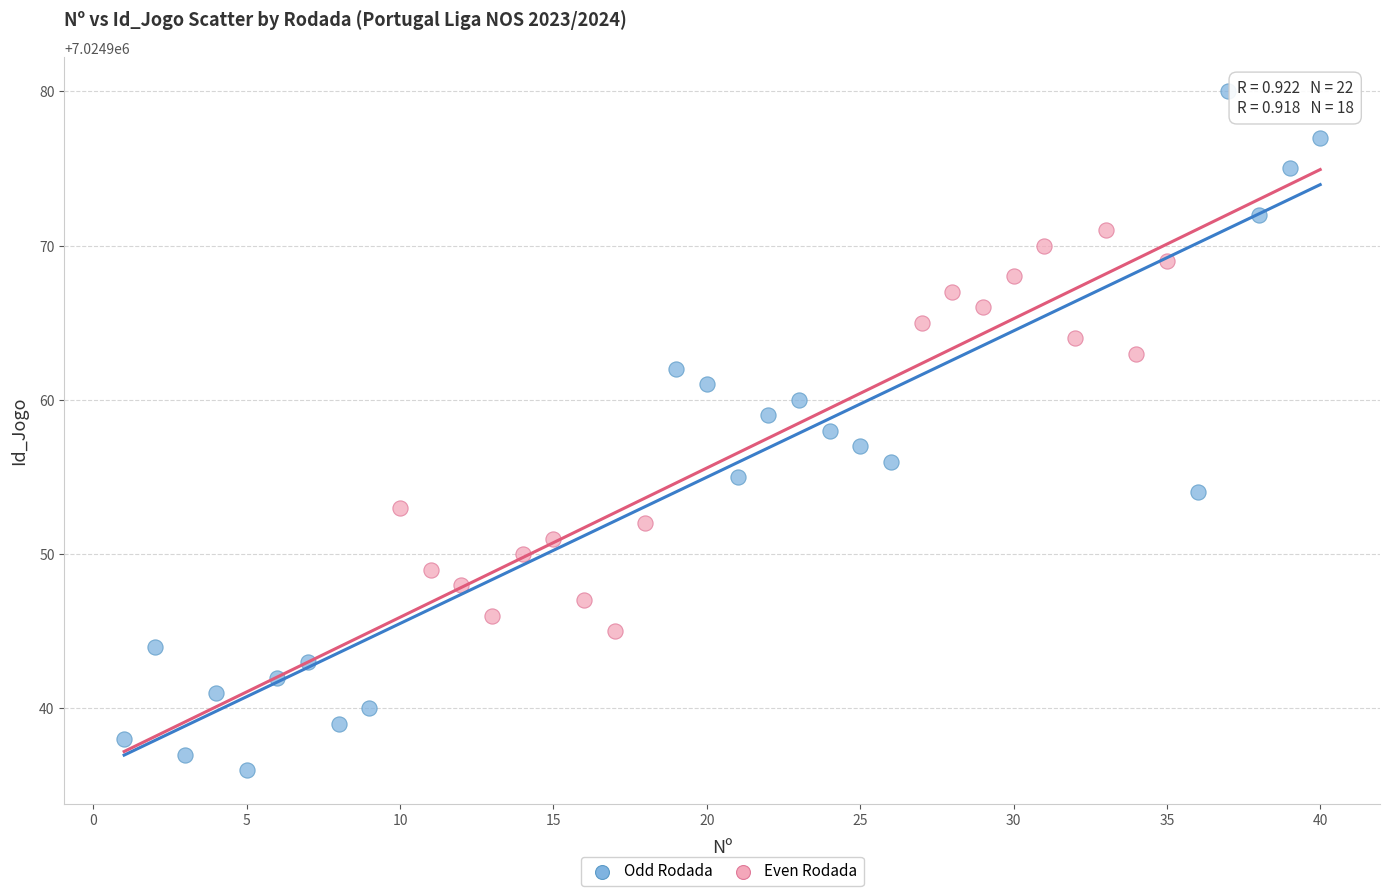

Which series has the widest spread of Y values?

Odd Rodada